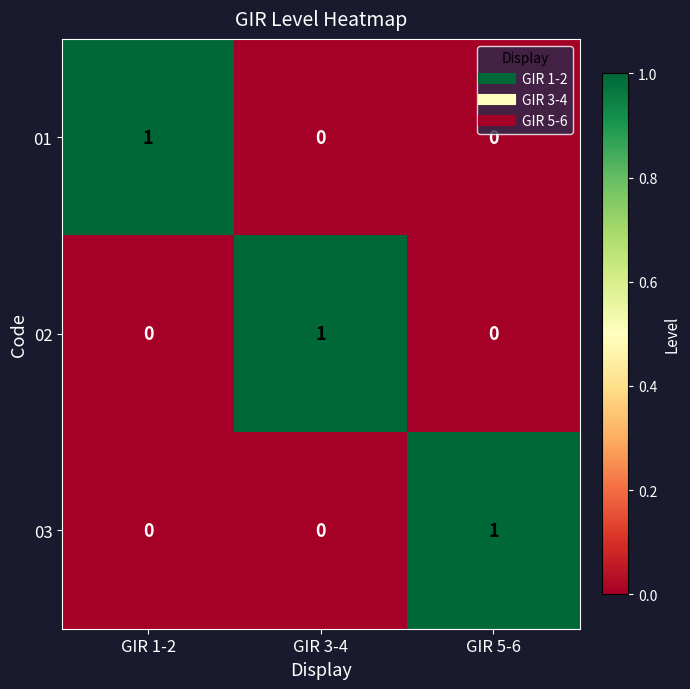

Count the number of data series in this chart.

3